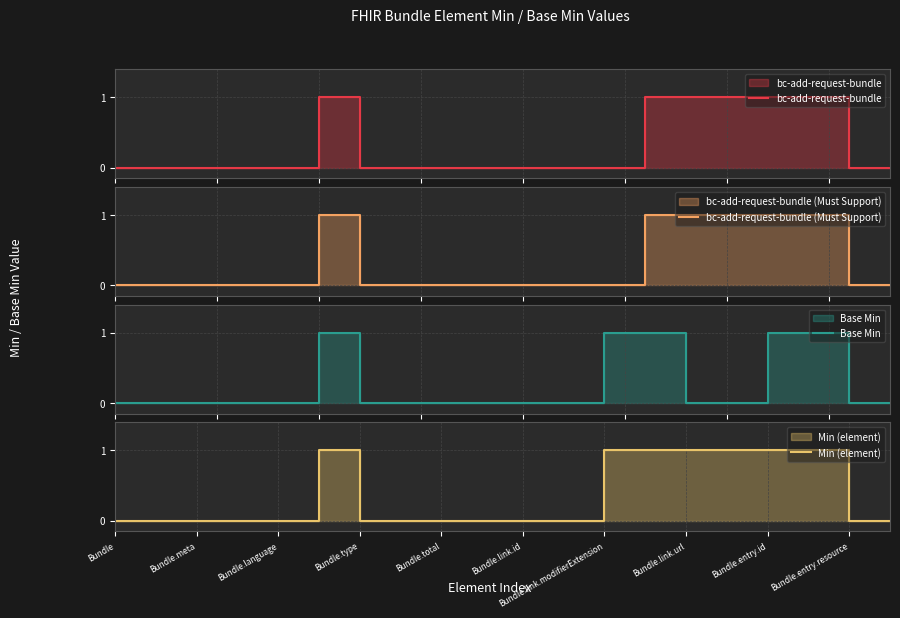

In Base Min, how many points are higher than both neighbors (excluding endpoints)?

1